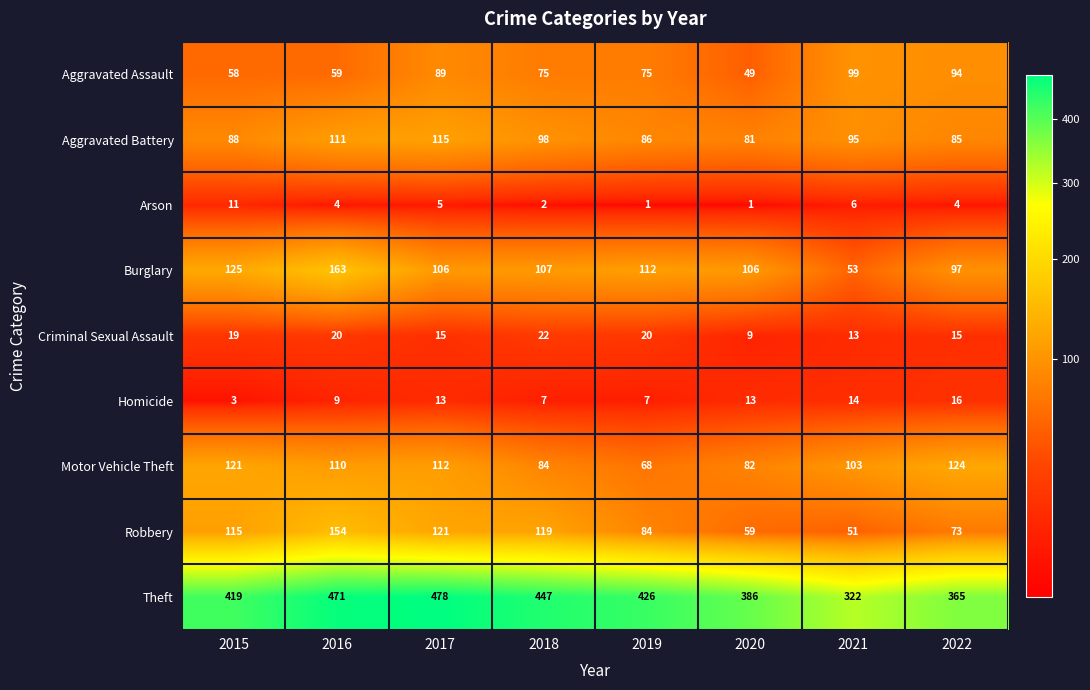

Count the number of categories in the chart.

8